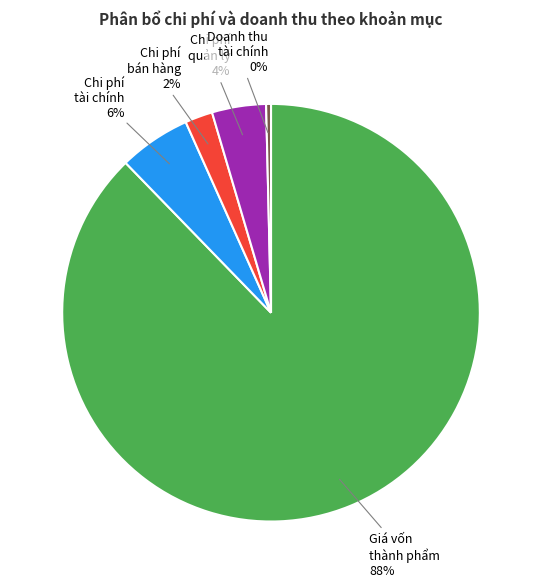

Does any single category account for the majority?

Yes